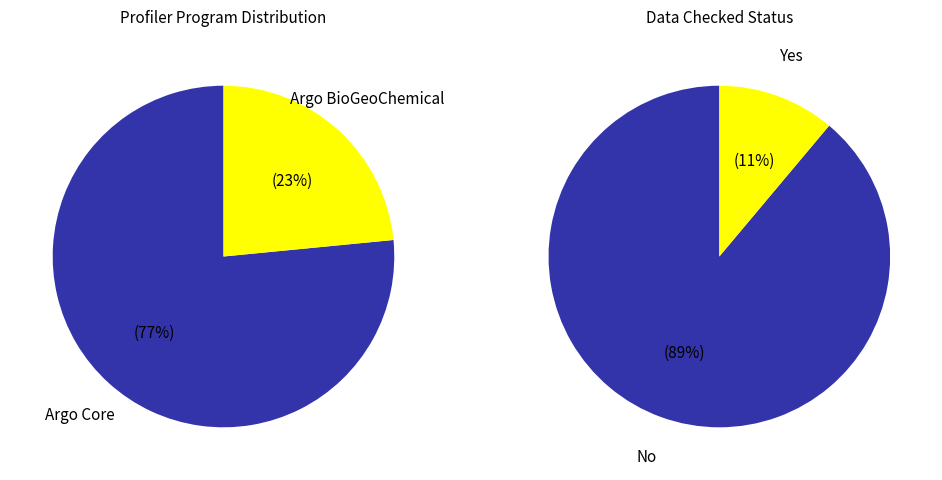

How many slices are in this pie chart?

2